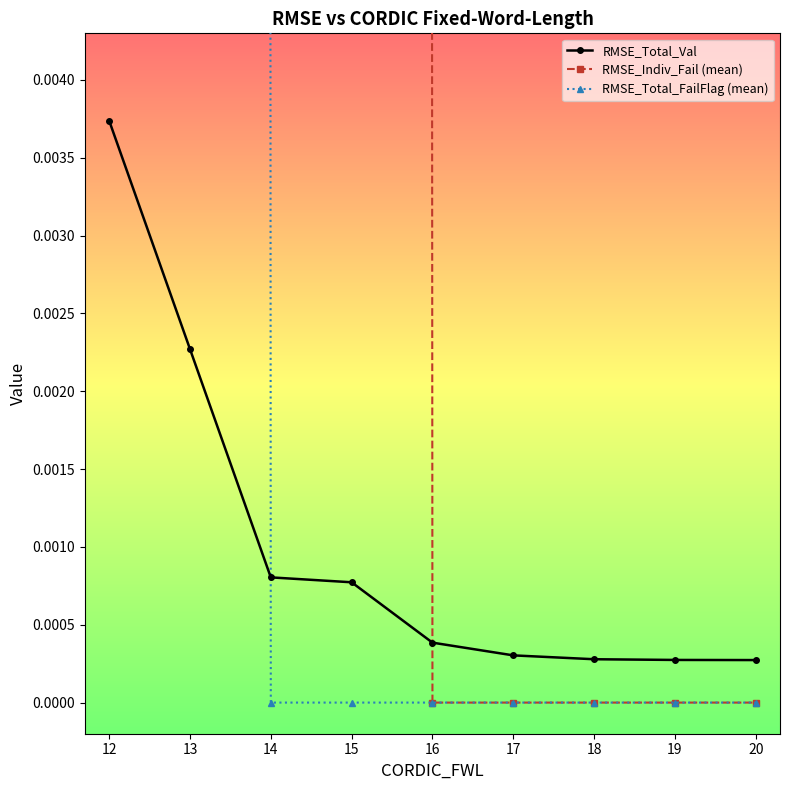

The RMSE_Total_FailFlag (mean) series shows 0.0 at 15. True or false?

True